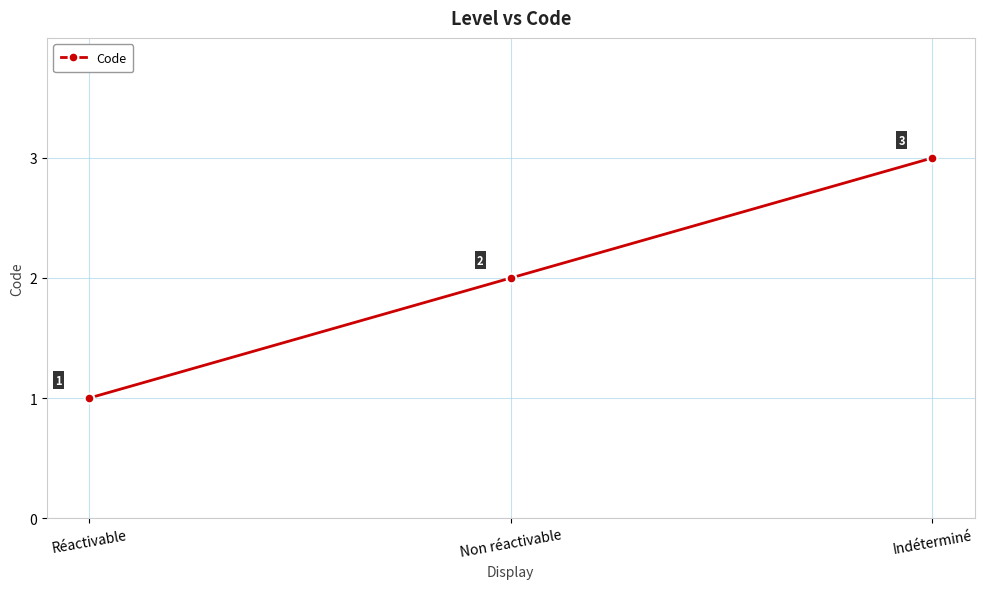

Does the chart have visible grid lines?

Yes